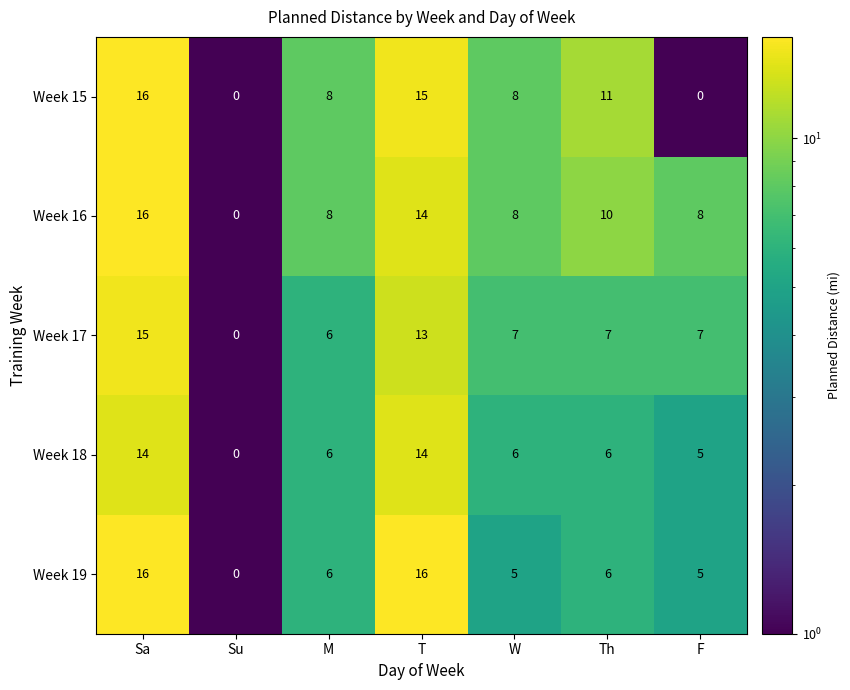

What is the difference between the Week 16 values at M and T?

6